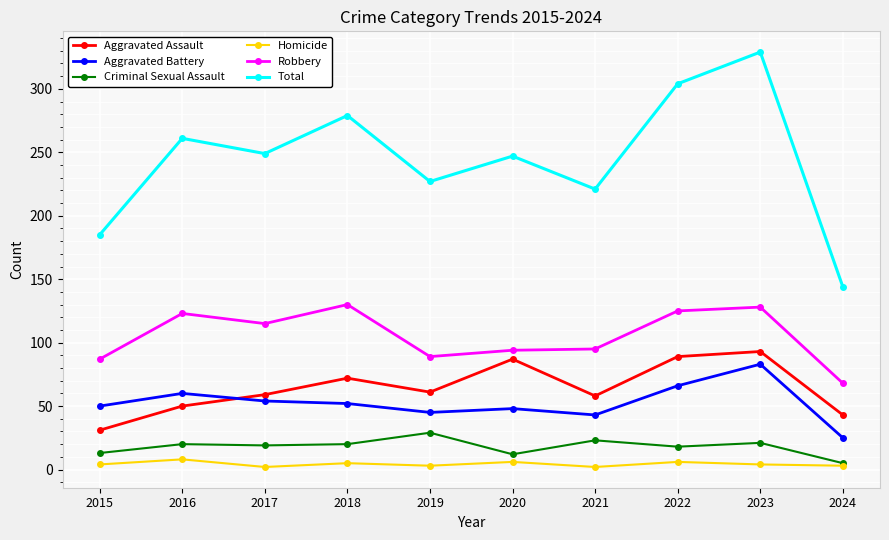

What is the difference between the maximum and second lowest values in the Aggravated Battery series?

40